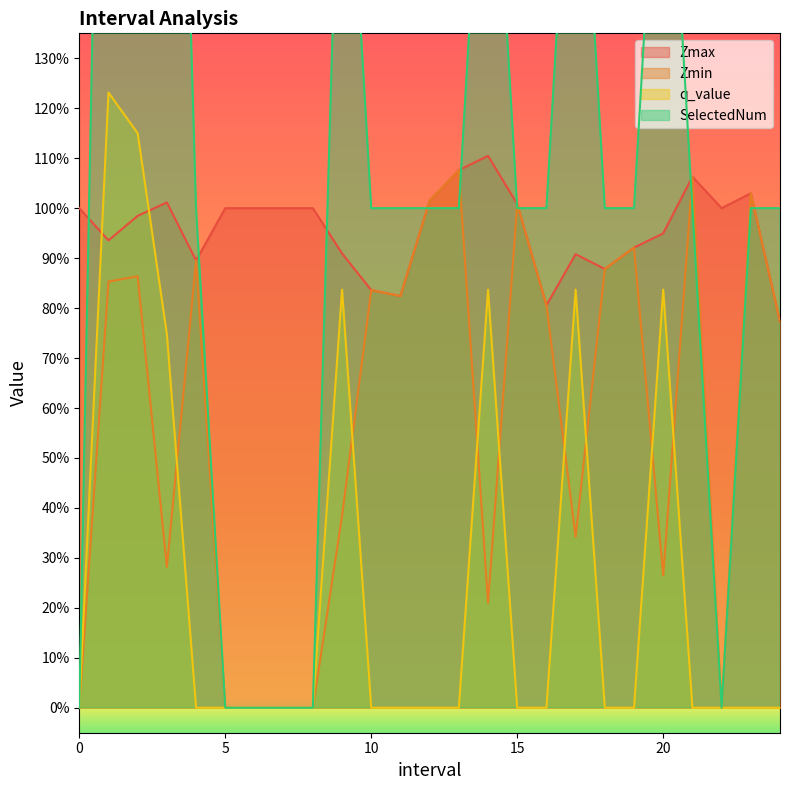

Which series has the largest total across all categories?

SelectedNum